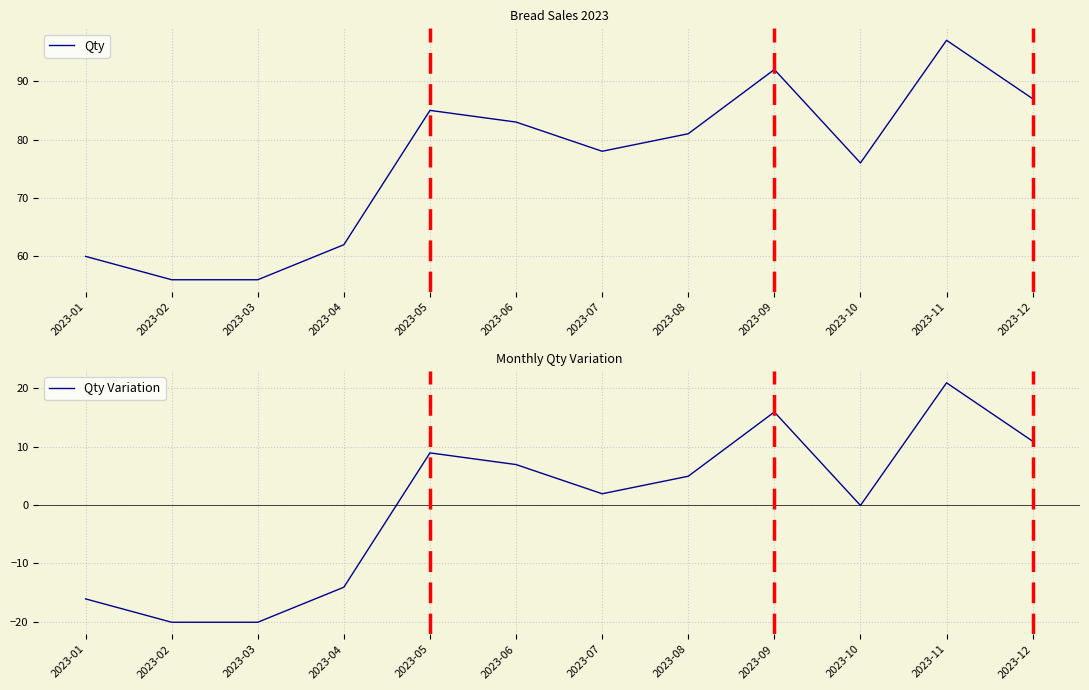

True or false: Qty and Qty Variation cross at least once.

False